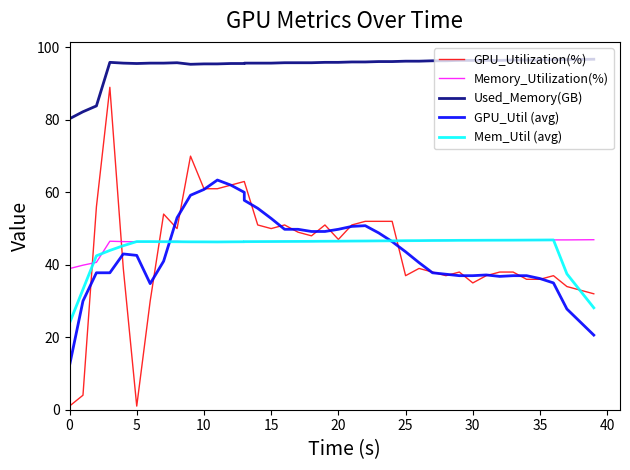

What is the label of the 39th point from the right?

5